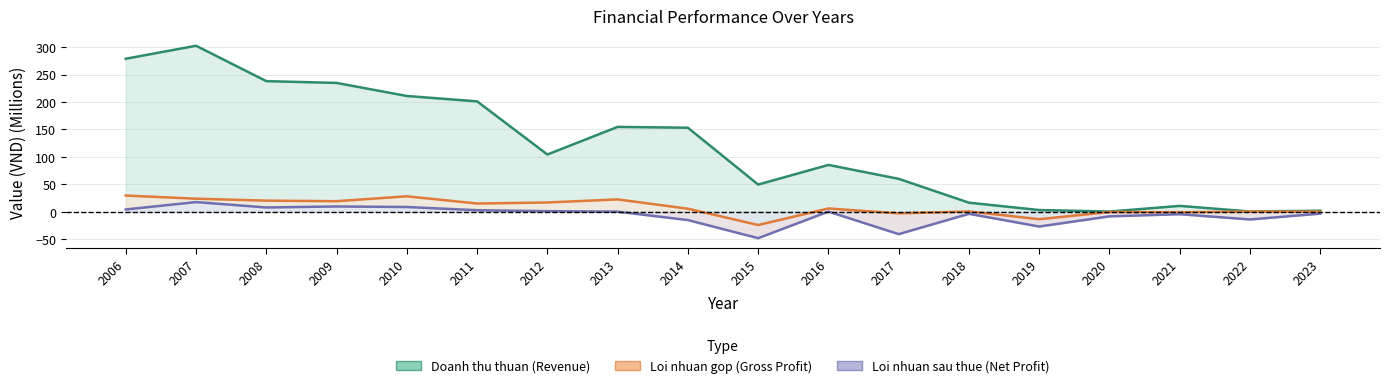

How many values in the Loi nhuan sau thue (Net Profit) series exceed 0?

9